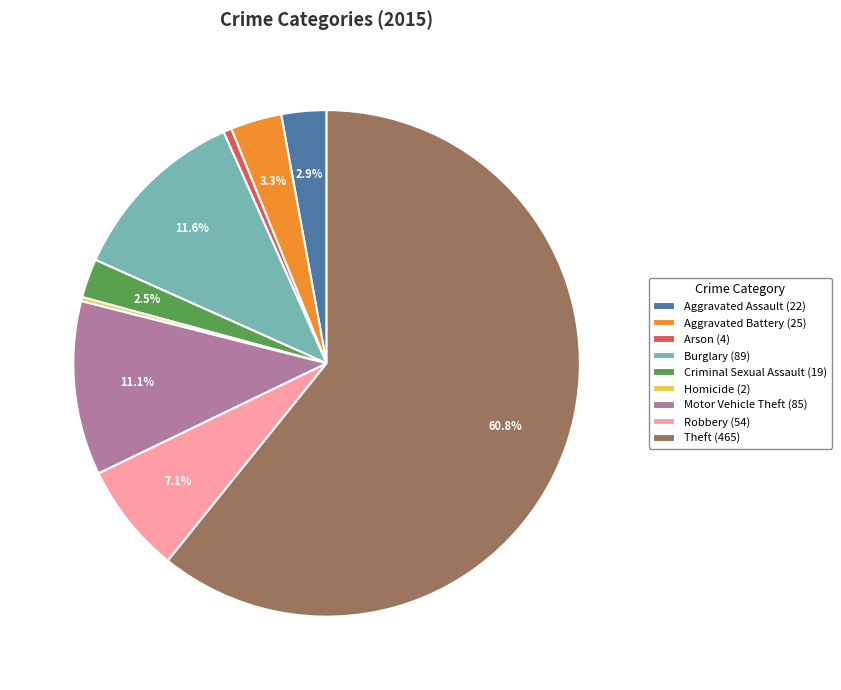

What portion of the pie excludes Robbery (54)?

92.9%